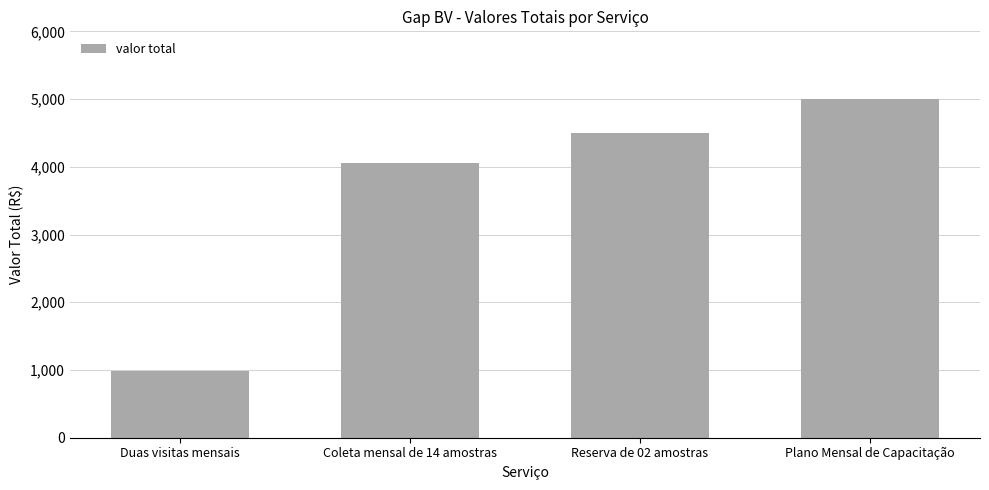

What is the ratio of the value at Reserva de 02 amostras to the value at Plano Mensal de Capacitação?

0.9